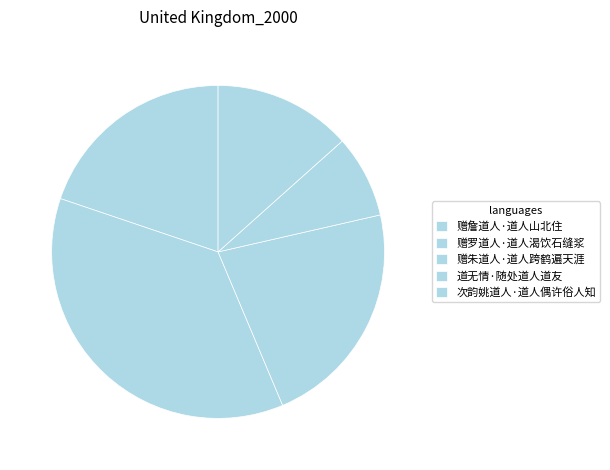

How many slices are in this pie chart?

5